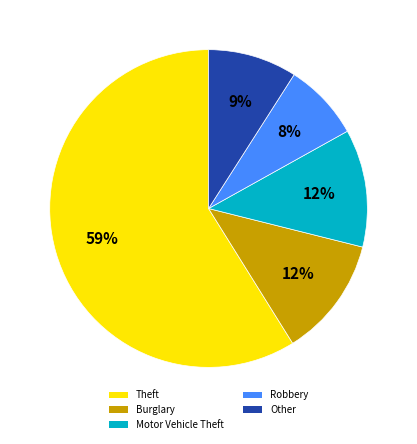

How many segments does this pie chart have?

5